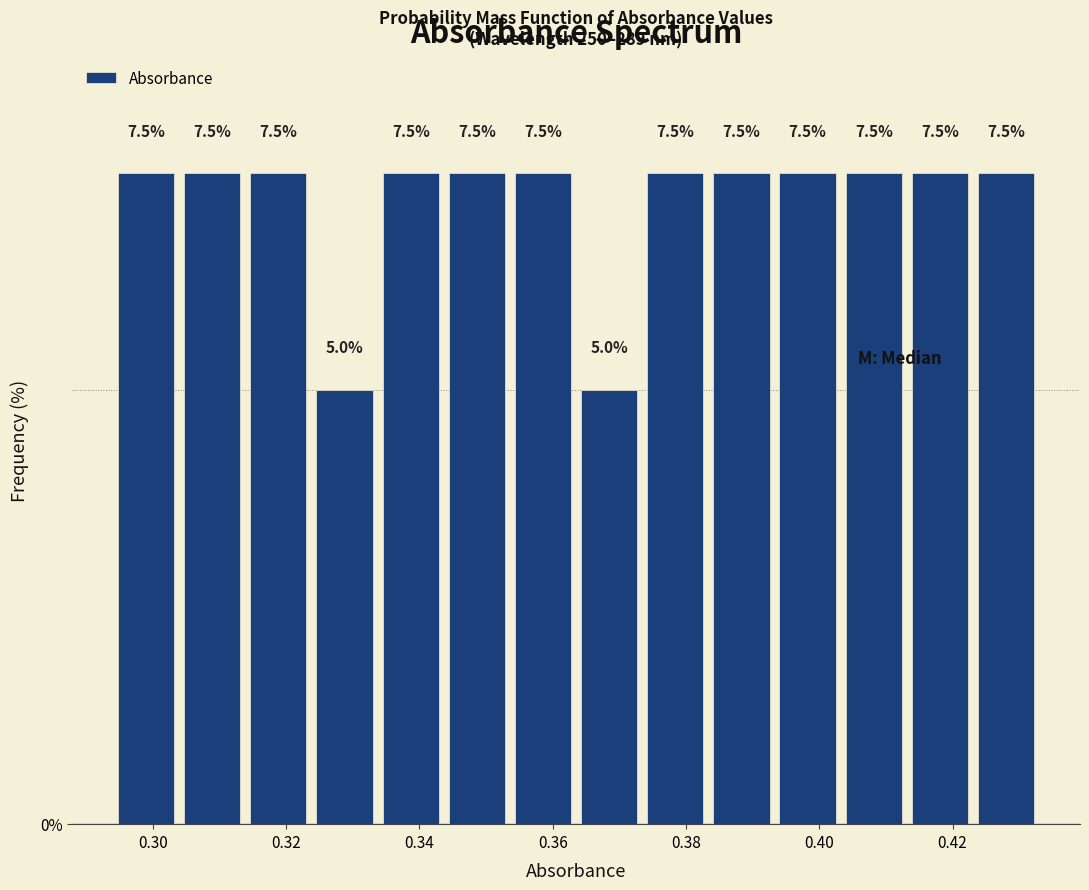

Reading left to right, transcribe this chart: for each bar, give the range it covers on the x-axis and its height. The bar edges are not printed on the chart, so give them approximately, as read against the axis.

0.294 to 0.304: 7.5
0.304 to 0.314: 7.5
0.314 to 0.324: 7.5
0.324 to 0.334: 5.0
0.334 to 0.344: 7.5
0.344 to 0.354: 7.5
0.354 to 0.364: 7.5
0.364 to 0.374: 5.0
0.374 to 0.384: 7.5
0.384 to 0.394: 7.5
0.394 to 0.404: 7.5
0.404 to 0.414: 7.5
0.414 to 0.424: 7.5
0.424 to 0.434: 7.5